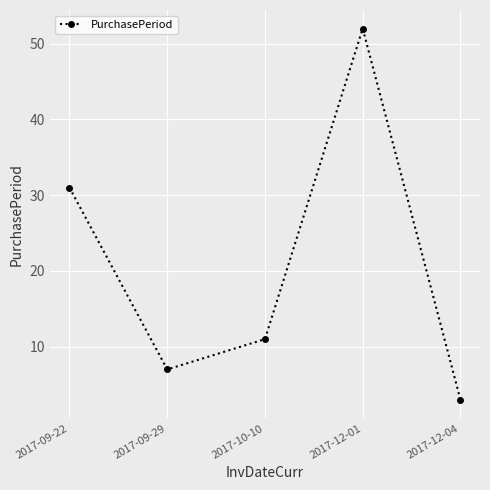

Reading left to right, extract all data points from this chart.

31	7	11	52	3